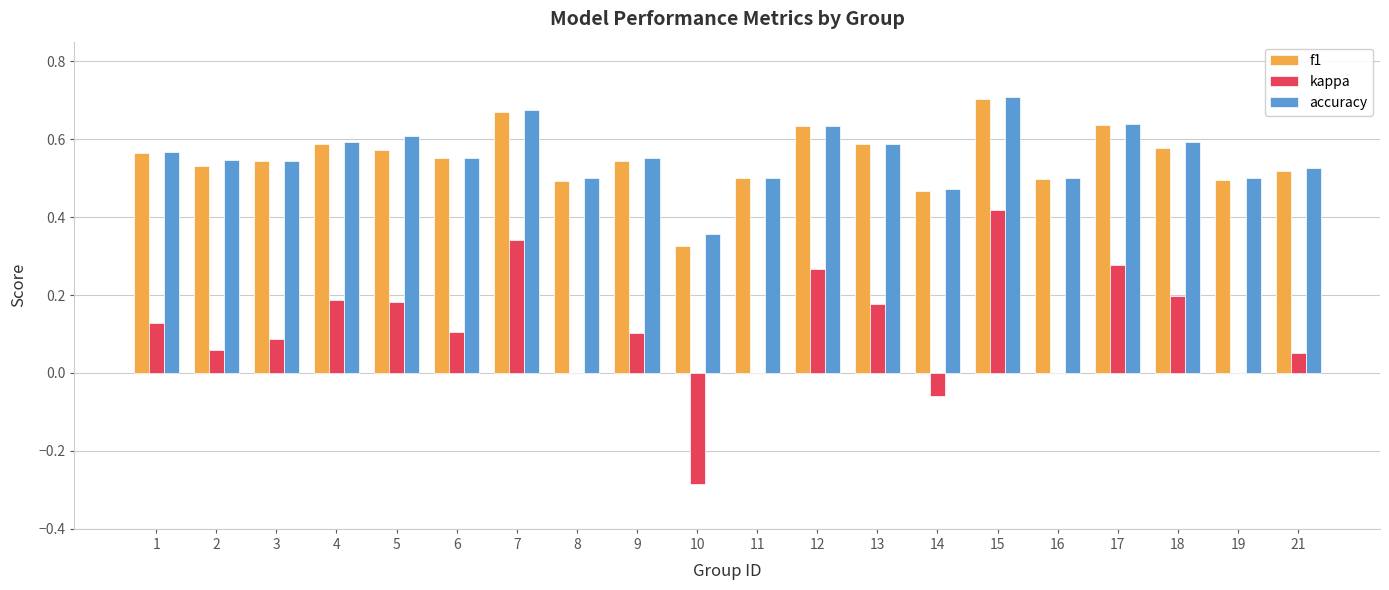

At which category is the sum across all series the highest?

15